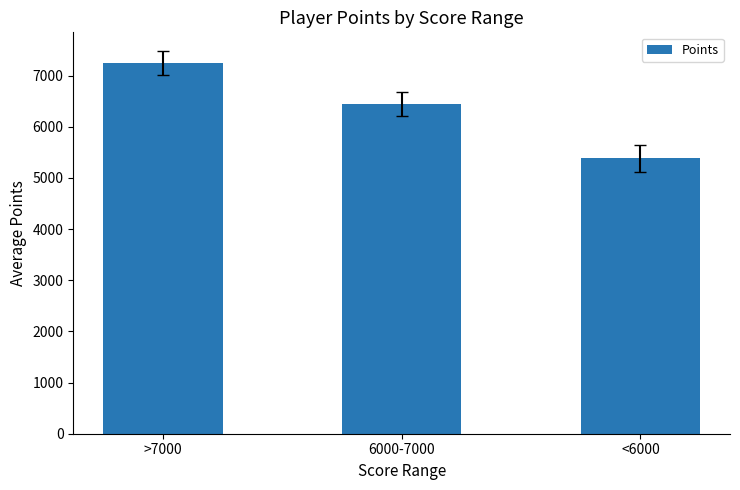

List the labels in order of value, largest first.

>7000, 6000-7000, <6000